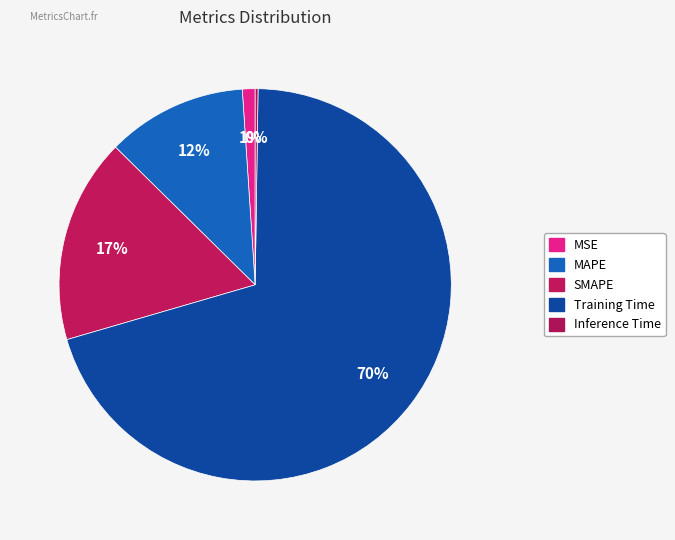

What is the largest slice in the pie chart?

Training Time